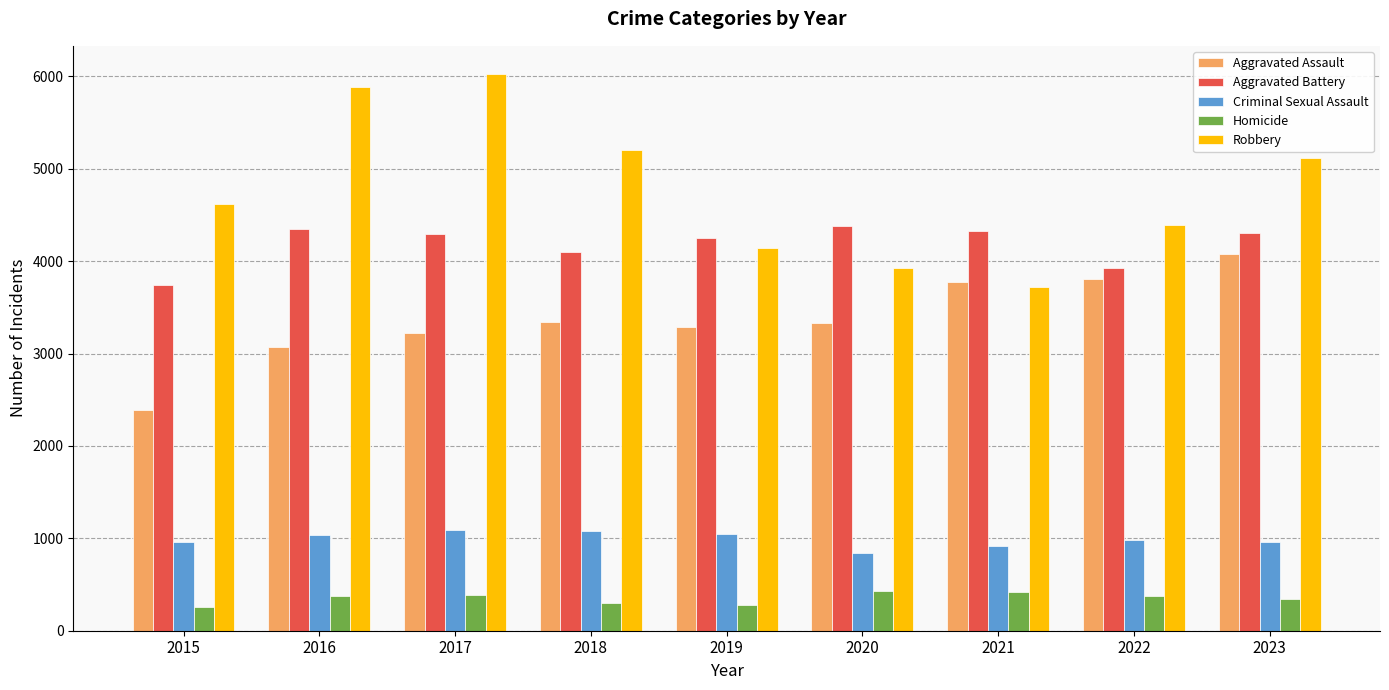

How many bars are there in each group?

5